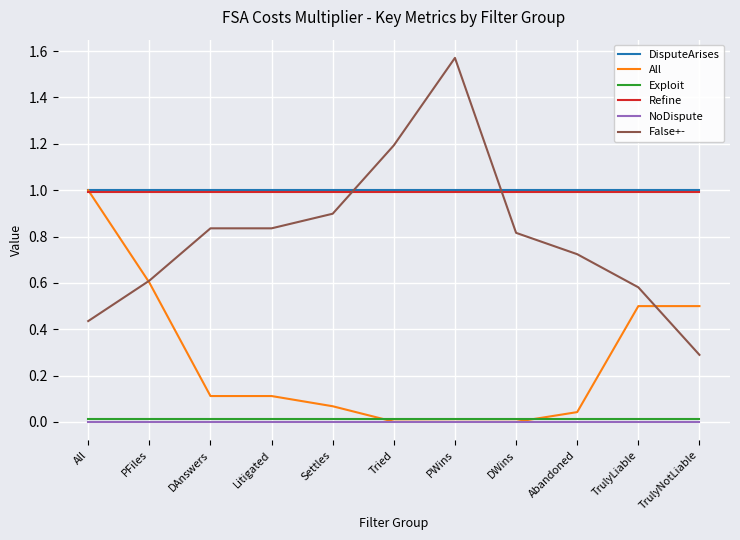

At which category does the chart reach its peak across all series?

PWins